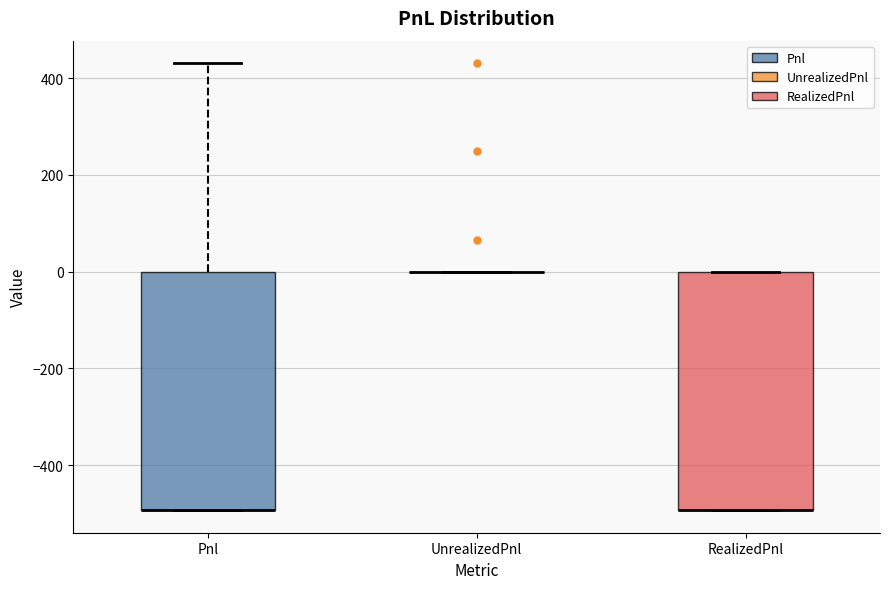

Where is the lower edge of the box for Pnl on the y-axis? The values are not printed on the chart, so give them approximately, as read against the axis.

-500